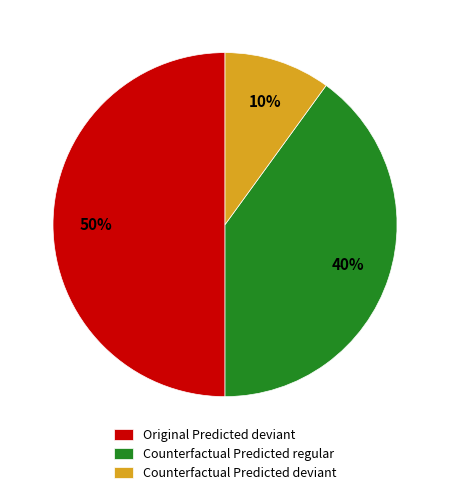

How many segments does this pie chart have?

3